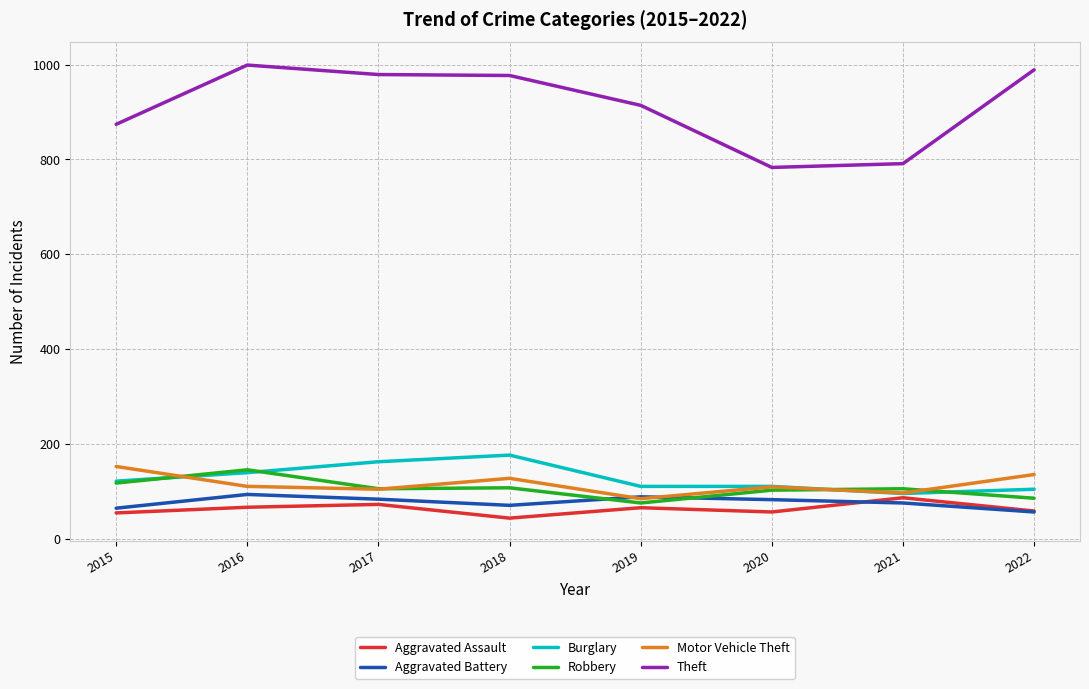

At 2018, list the series in order from largest to smallest.

Theft, Burglary, Motor Vehicle Theft, Robbery, Aggravated Battery, Aggravated Assault